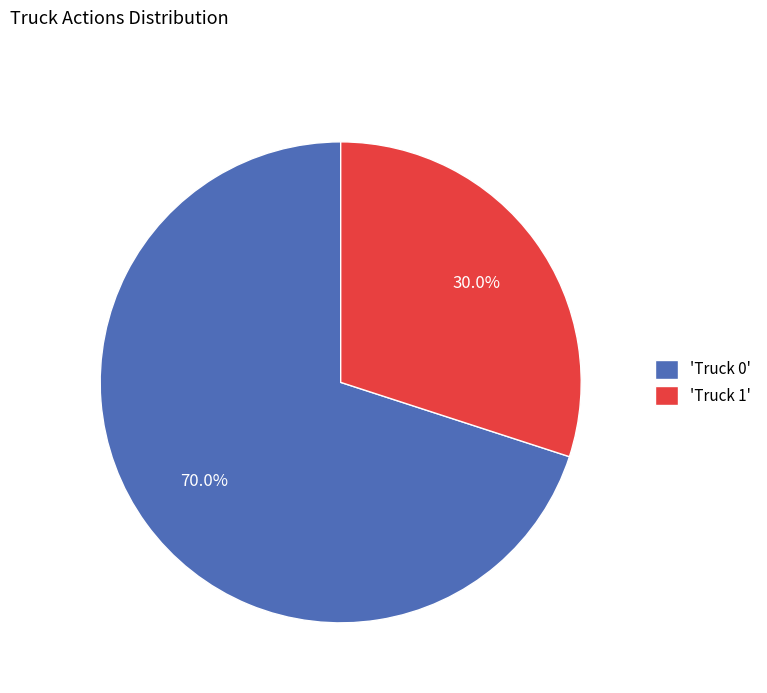

Which has a higher value, 'Truck 1' or 'Truck 0'?

'Truck 0'